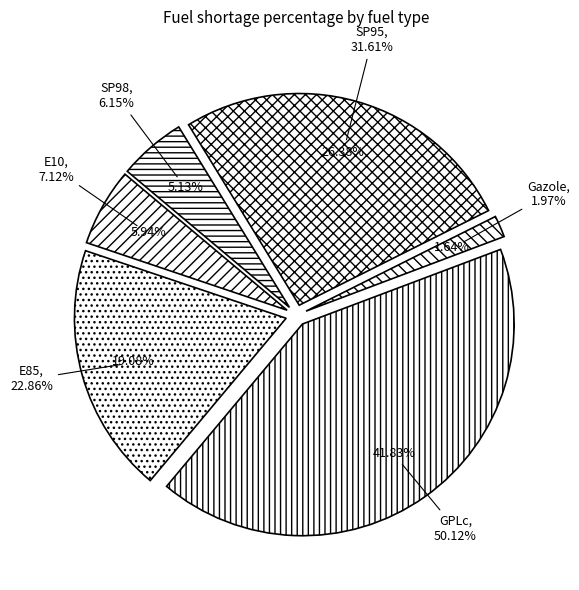

What is the smallest slice in the pie chart?

Gazole